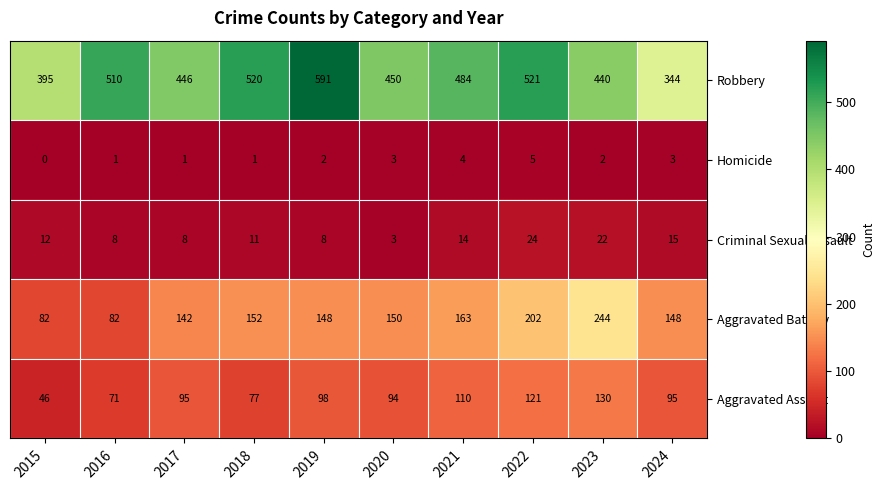

Between 2016 and 2023, which series saw the biggest shift?

Aggravated Battery